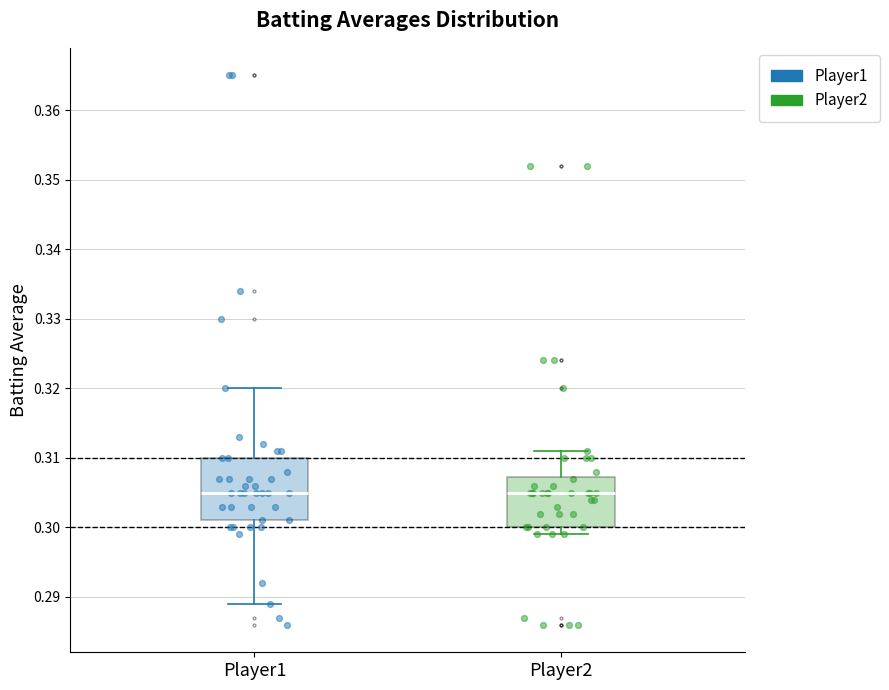

Which box is the tallest, from its lower edge to its upper edge?

Player1